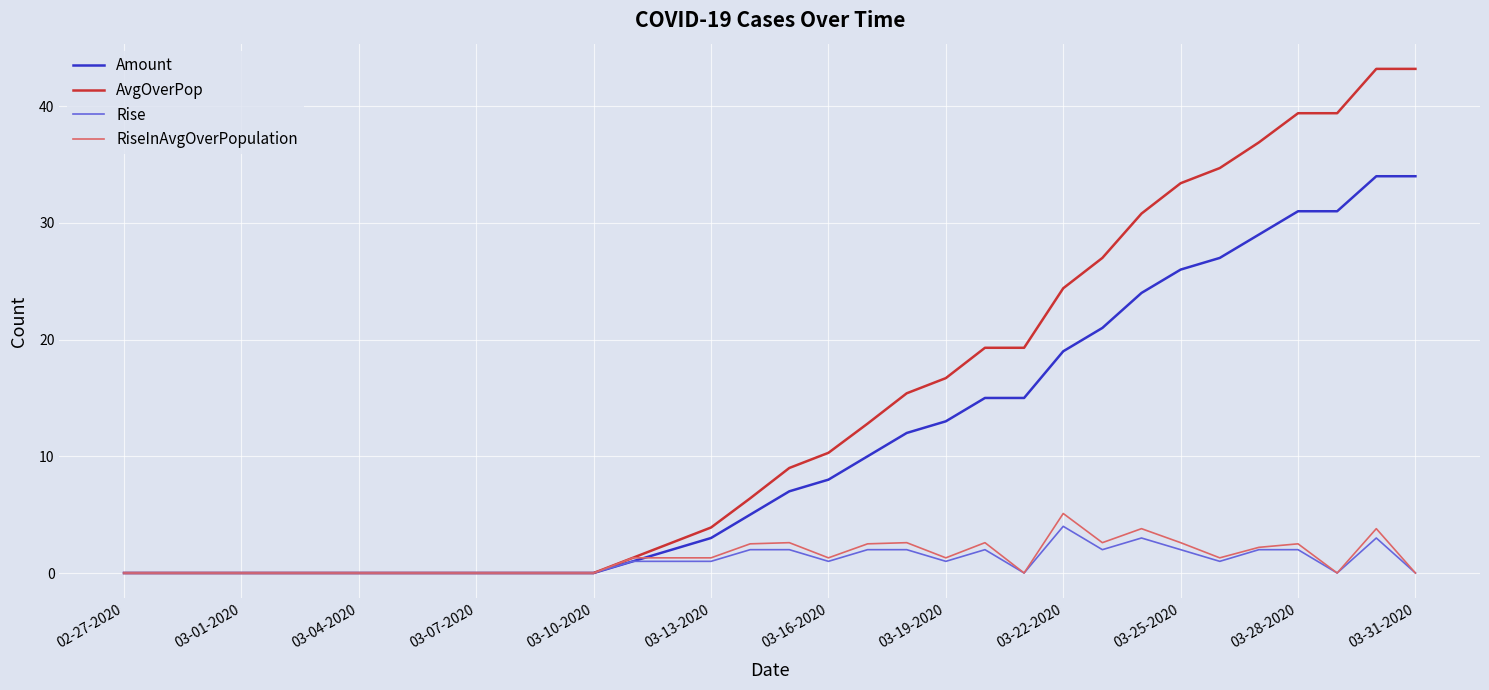

What is the highest value of the Rise series?

4.0